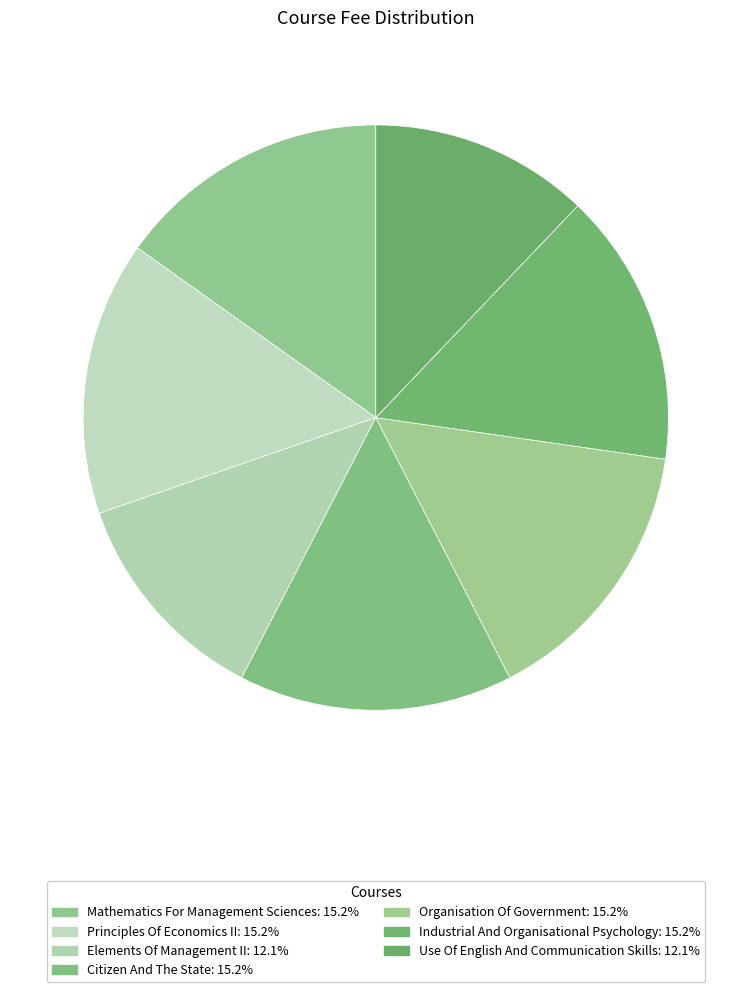

Which slice is the largest?

Mathematics For Management Sciences